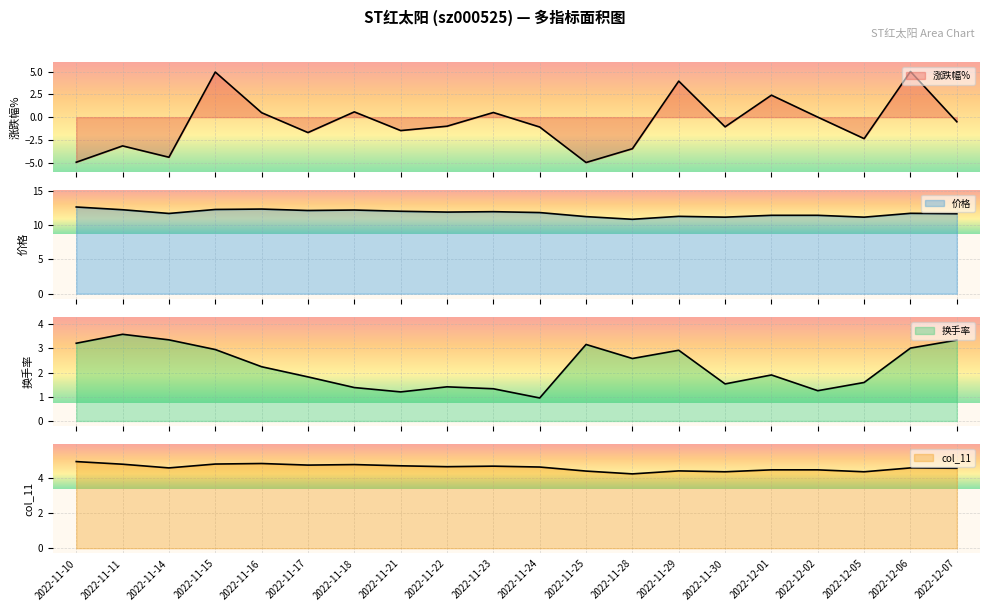

Reading left to right, list all the values displayed in this chart.

涨跌幅%: -5.0	-3.2	-4.4	5.0	0.5	-1.7	0.6	-1.5	-1.0	0.5	-1.1	-5.0	-3.5	4.0	-1.1	2.4	0.0	-2.4	5.0	-0.5
价格: 12.6	12.2	11.7	12.3	12.3	12.1	12.2	12.0	11.9	11.9	11.8	11.2	10.8	11.3	11.1	11.4	11.4	11.1	11.7	11.6
换手率: 3.2	3.6	3.4	3.0	2.2	1.8	1.4	1.2	1.4	1.3	0.9	3.2	2.6	2.9	1.5	1.9	1.2	1.6	3.0	3.3
col_11: 4.9	4.8	4.6	4.8	4.8	4.7	4.8	4.7	4.6	4.7	4.6	4.4	4.2	4.4	4.3	4.5	4.5	4.3	4.6	4.5